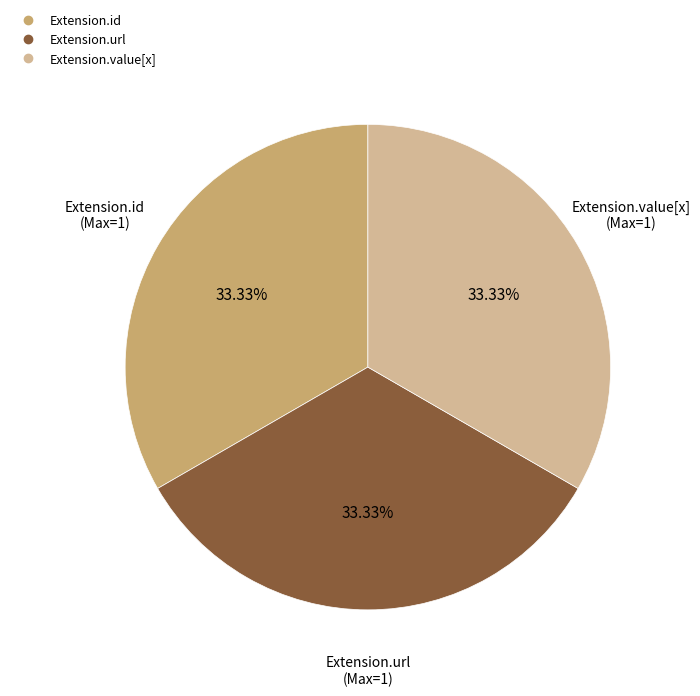

Is there a majority slice in this chart?

No